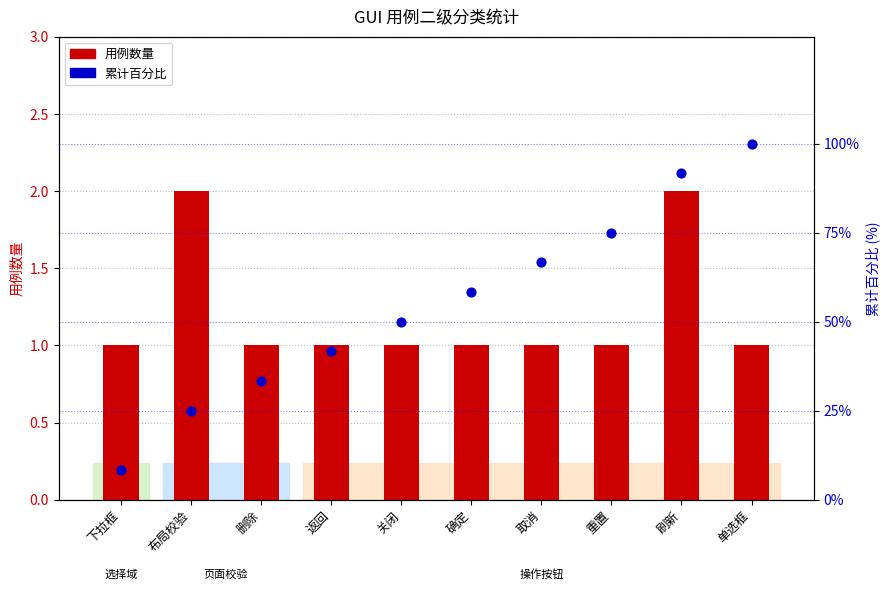

At which category is the sum across all series the highest?

单选框